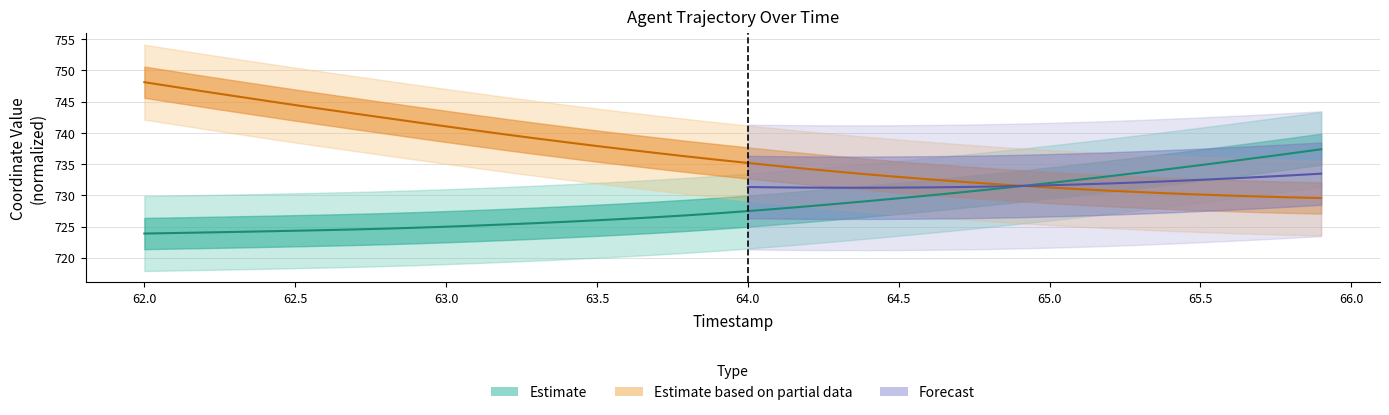

What is the label of the 11th point from the left?

63.0